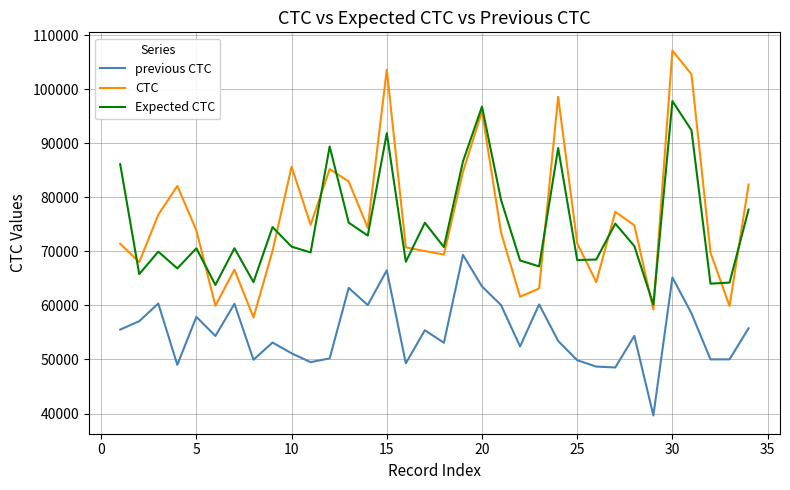

True or false: Expected CTC and previous CTC cross at least once.

False